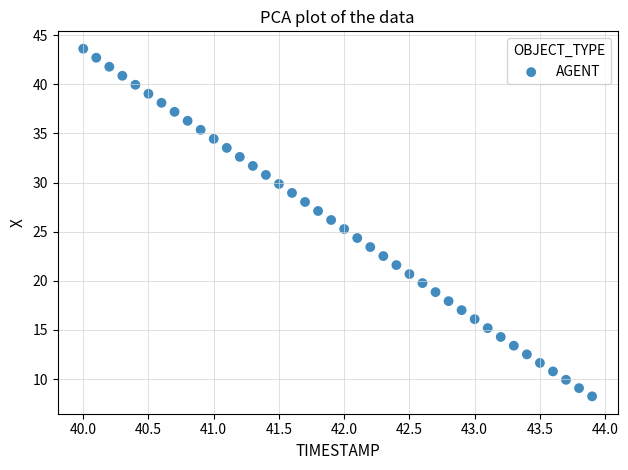

What is the range of X values (max minus min)?

3.9